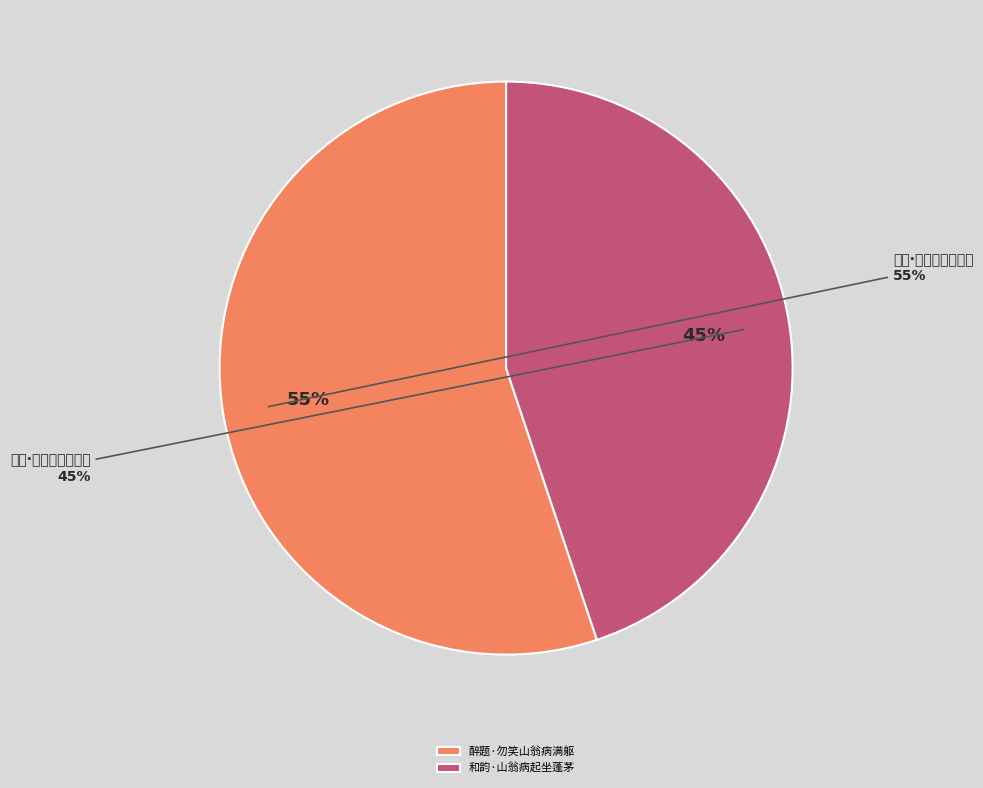

What percentage is the 和韵·山翁病起坐蓬茅 slice, to the nearest percent?

45%